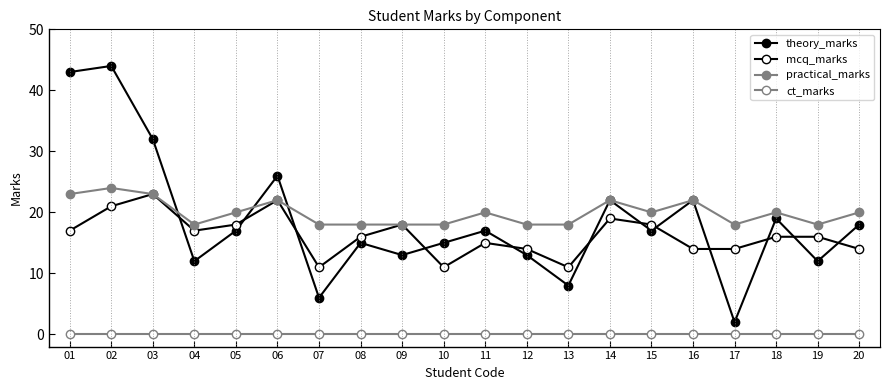

The value of ct_marks at 17 is 0. True or false?

True